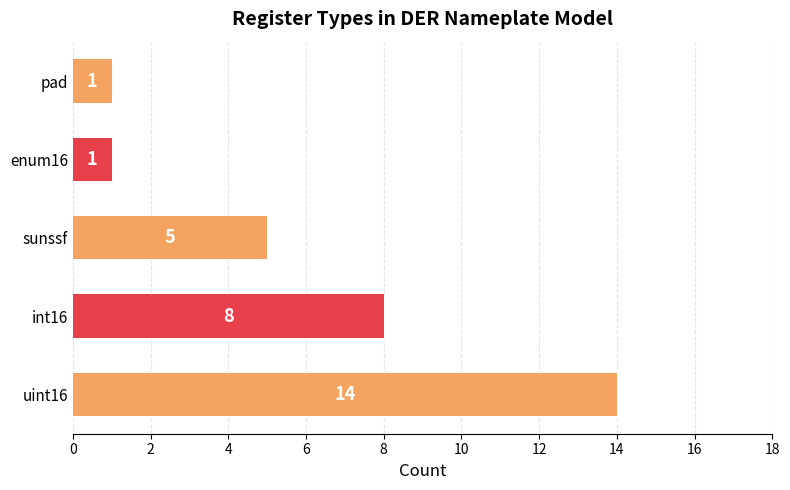

What is the sum of the sunssf values at End and Start?

10